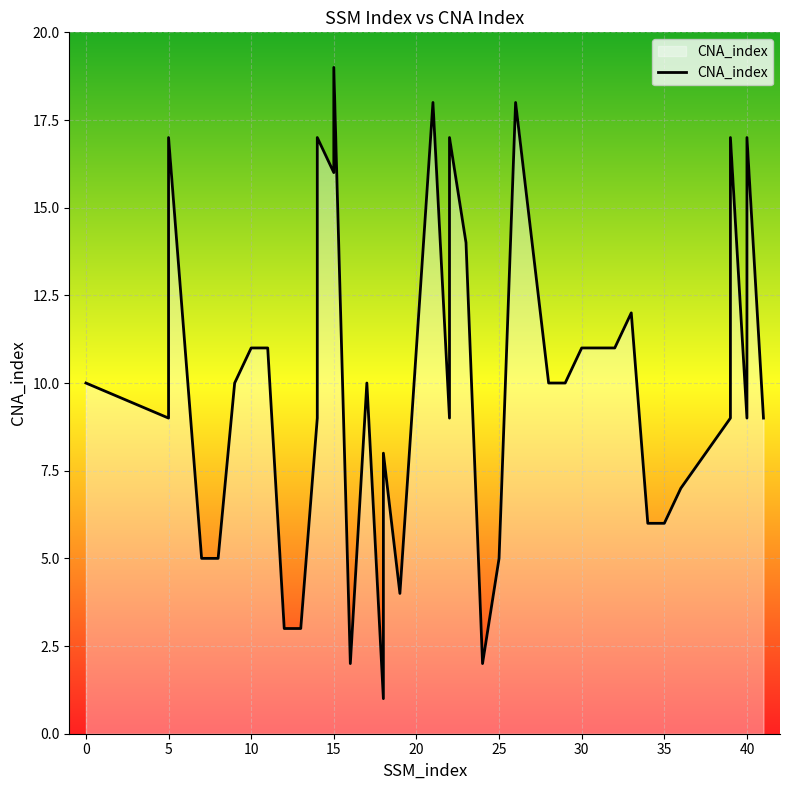

How many lines are shown in the chart?

1